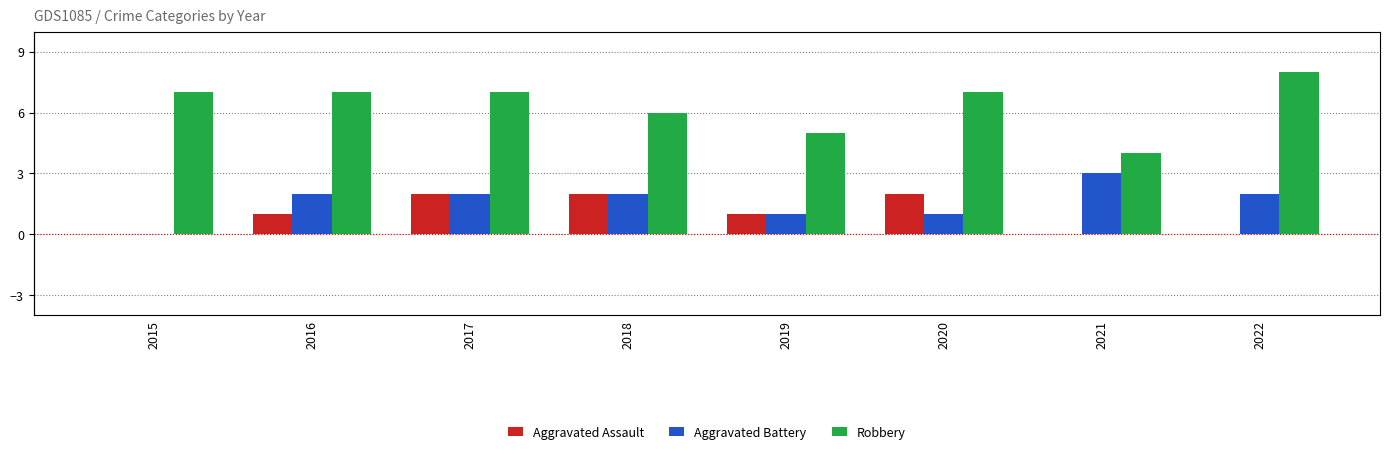

What value does the Robbery series have at 2017?

7